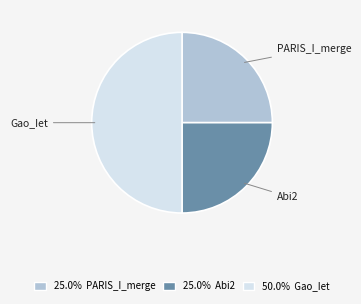

Which category has the biggest portion of the pie?

Gao_Iet